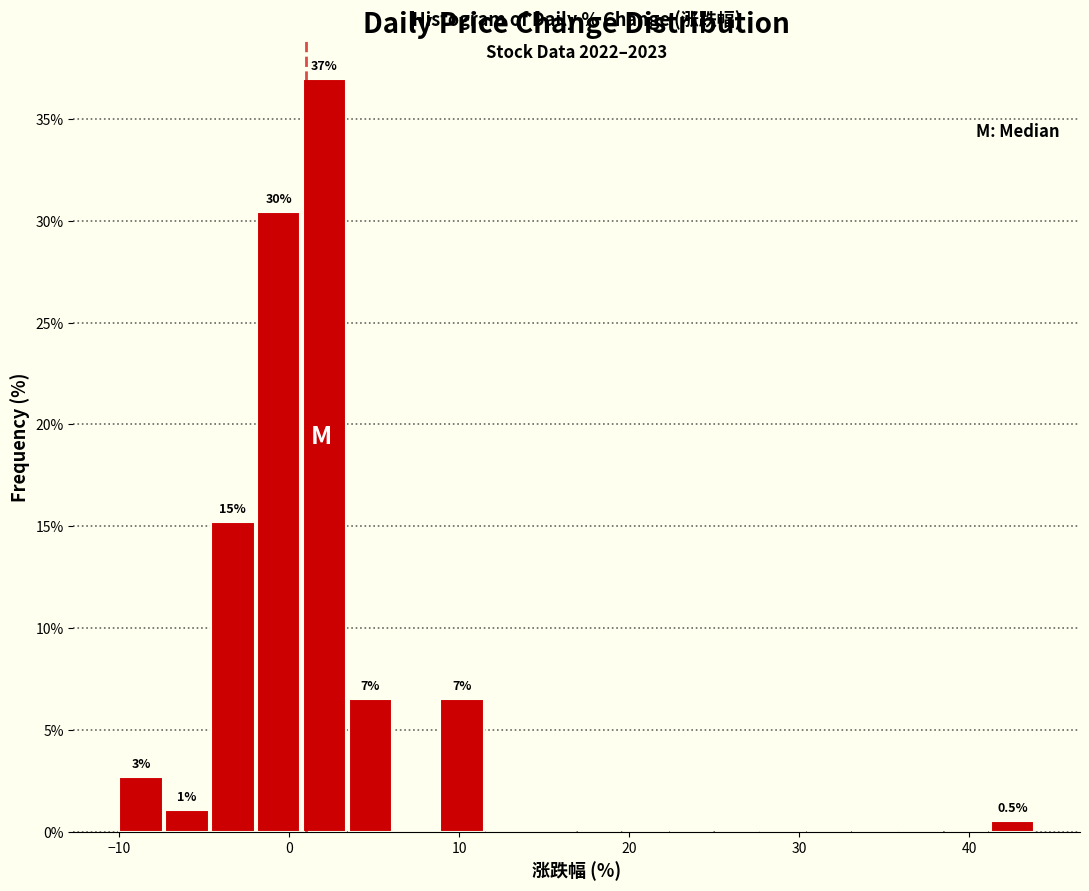

Read against the x-axis, roughly where is the centre of the tallest bar?

2